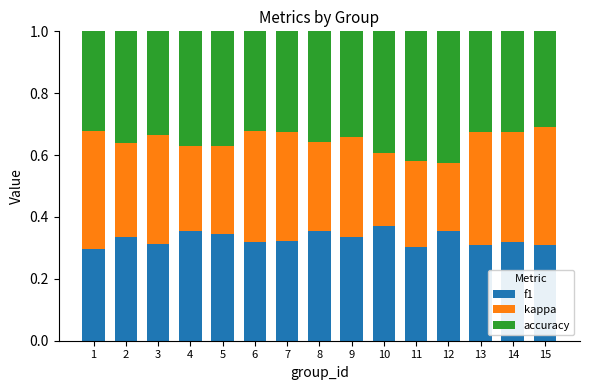

What is the sum of the f1 values at 13 and 10?

0.7